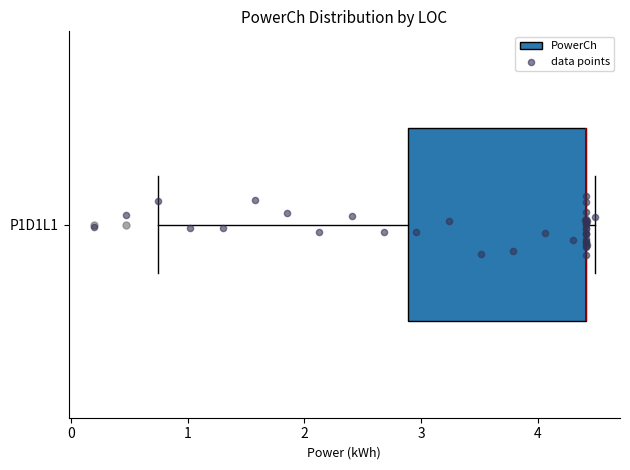

Where does the left whisker of the box for P1D1L1 end on the x-axis? The values are not printed on the chart, so give them approximately, as read against the axis.

0.7